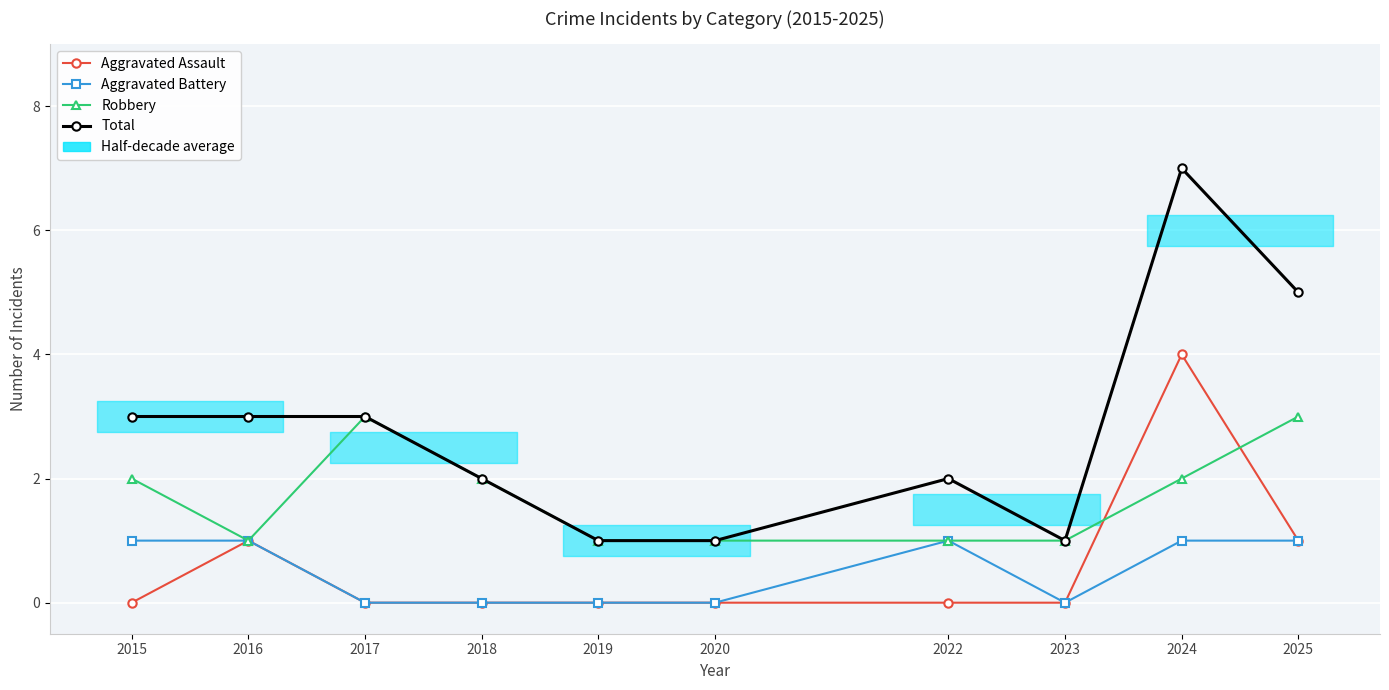

Which category has the highest value across all series?

2024